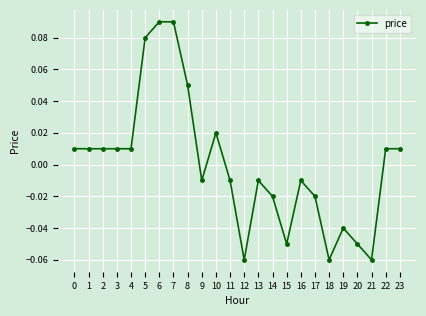

True or false: there are more than 2 points higher than both neighbors.

True